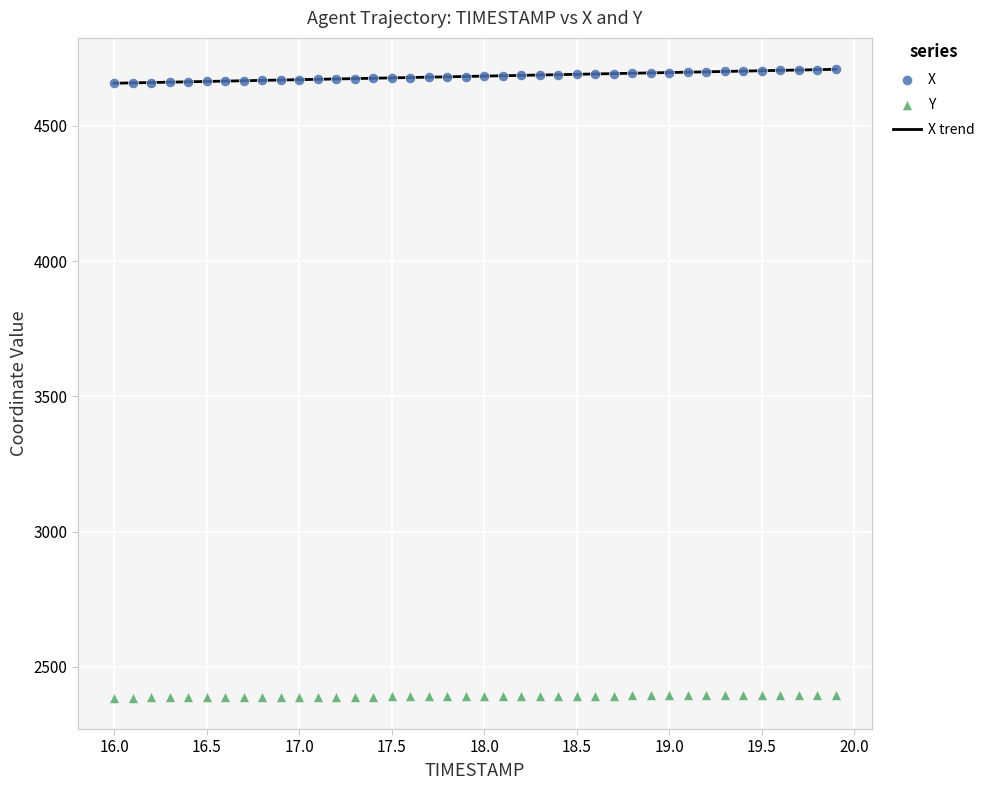

Which series contains the lowest Y value?

Y